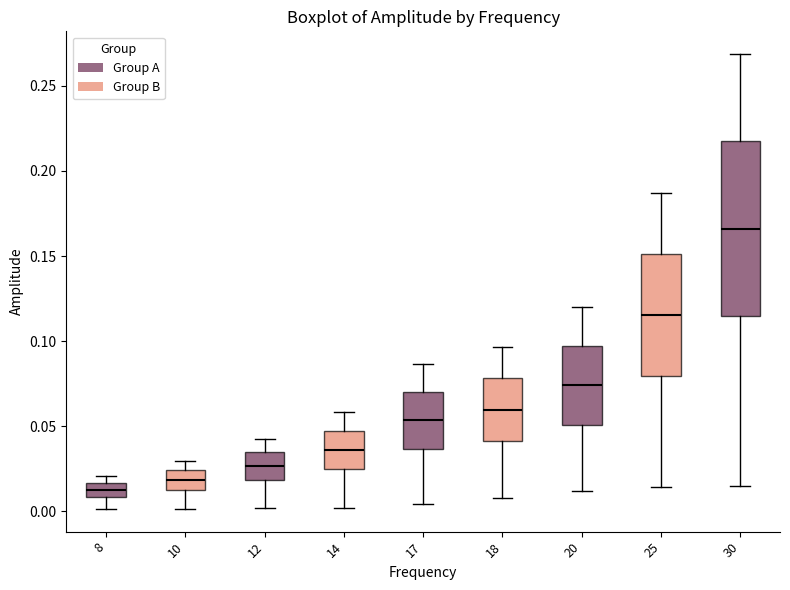

Where is the upper edge of the box at x = 25 on the y-axis? The values are not printed on the chart, so give them approximately, as read against the axis.

0.150